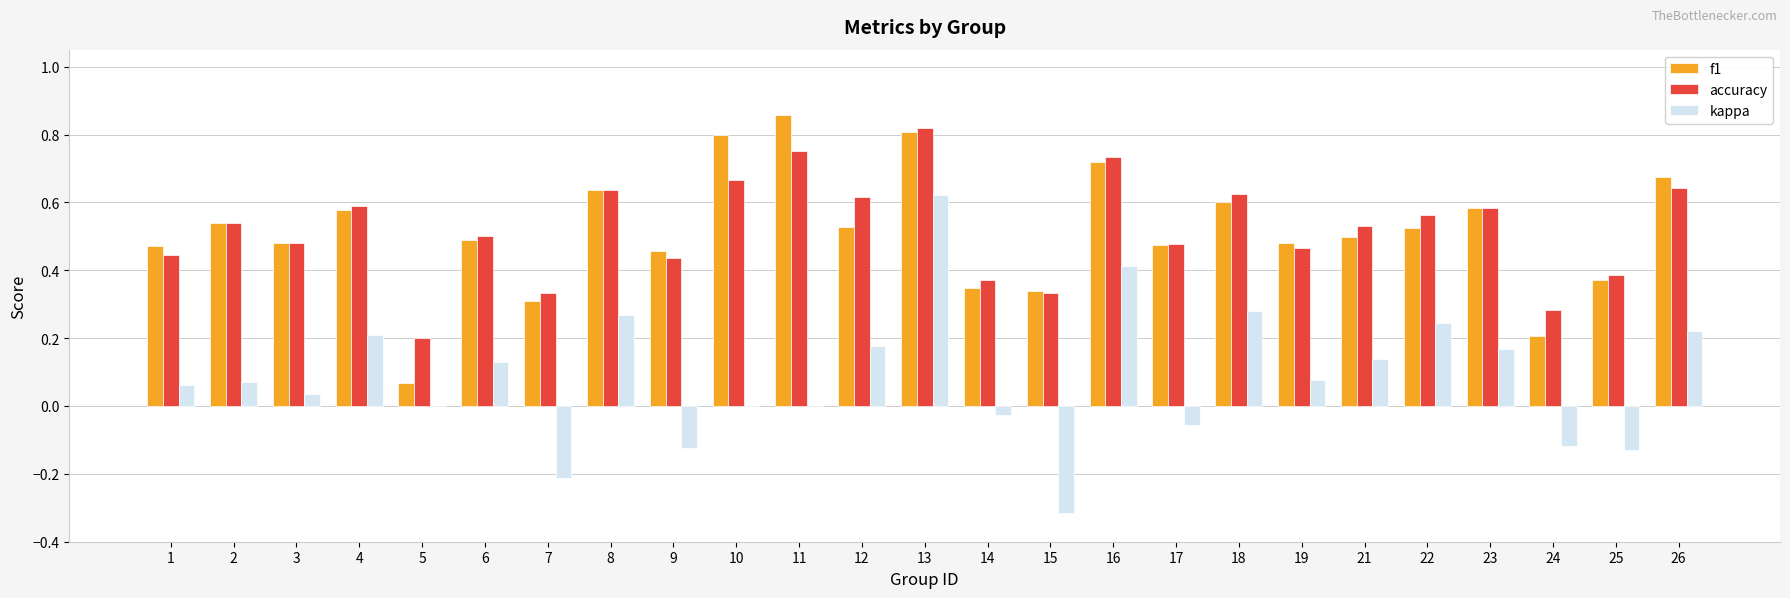

Which category has the highest value in the accuracy series?

13